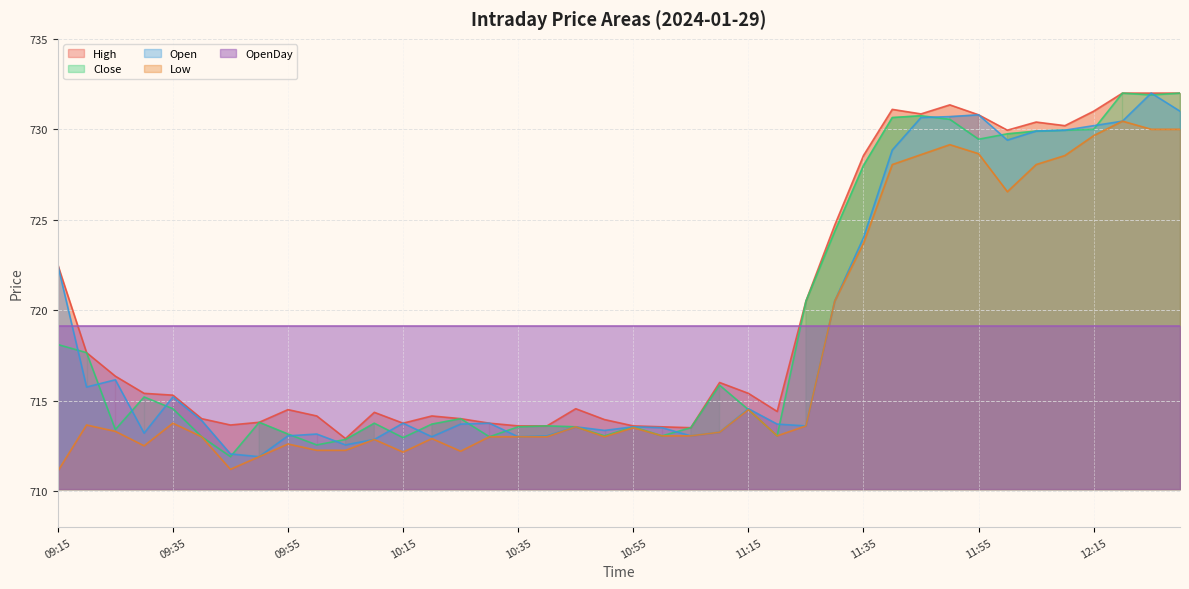

True or false: High and Close intersect in this chart.

False